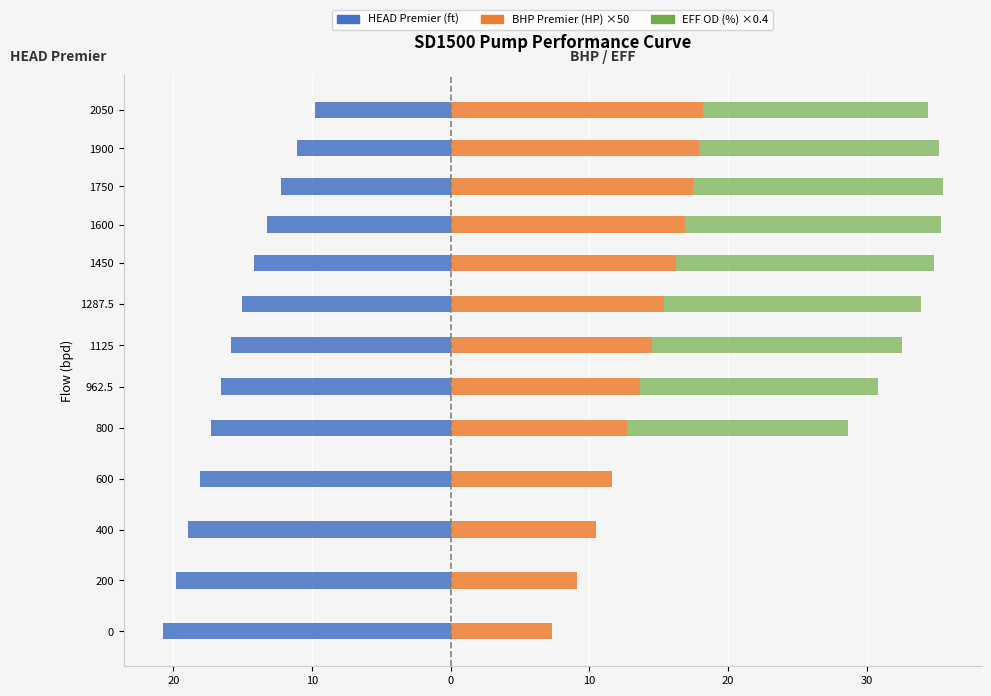

How many bars are there in each group?

3